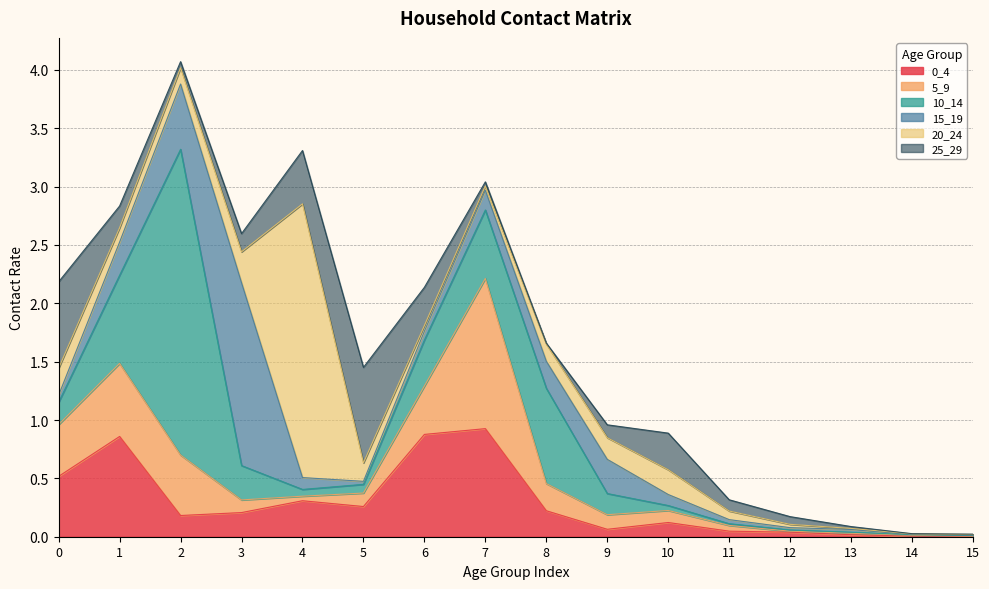

What are all the series names shown in the legend?

0_4, 5_9, 10_14, 15_19, 20_24, 25_29